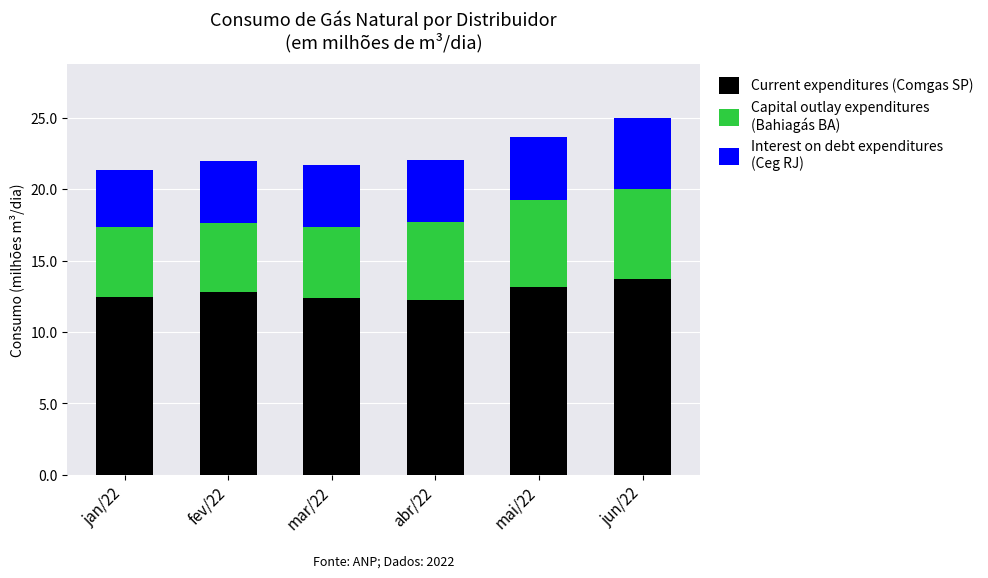

What is the total value across all series at mai/22?

23.7